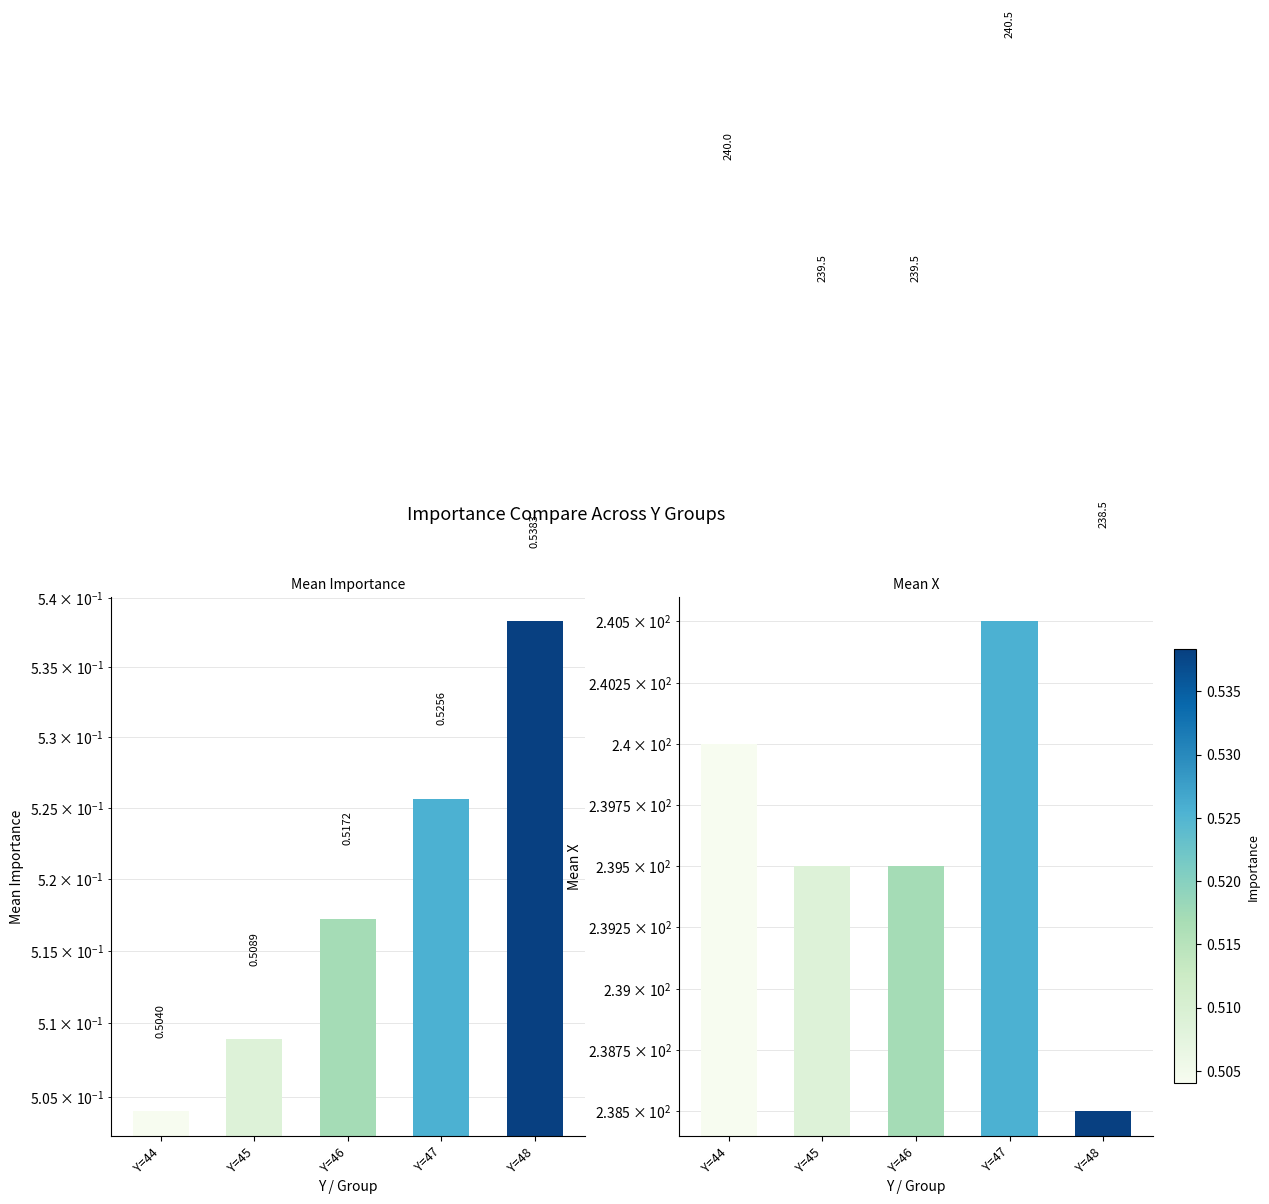

What is the value of the Mean X bar at the 2nd from the left?

239.5